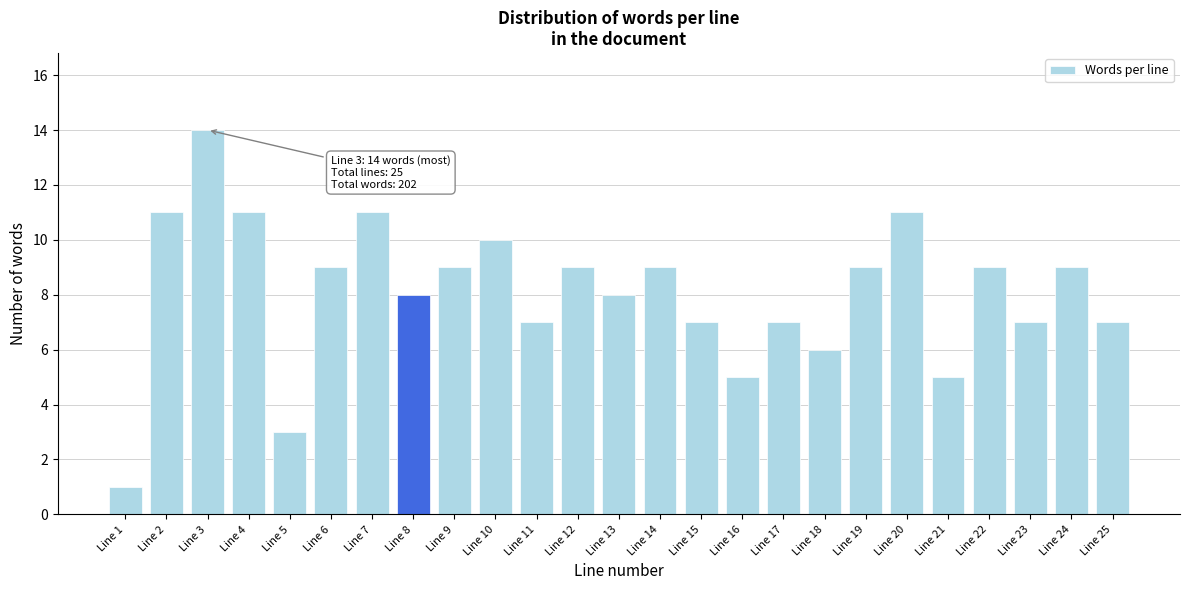

Reading left to right, list all the values displayed in this chart.

1	11	14	11	3	9	11	8	9	10	7	9	8	9	7	5	7	6	9	11	5	9	7	9	7